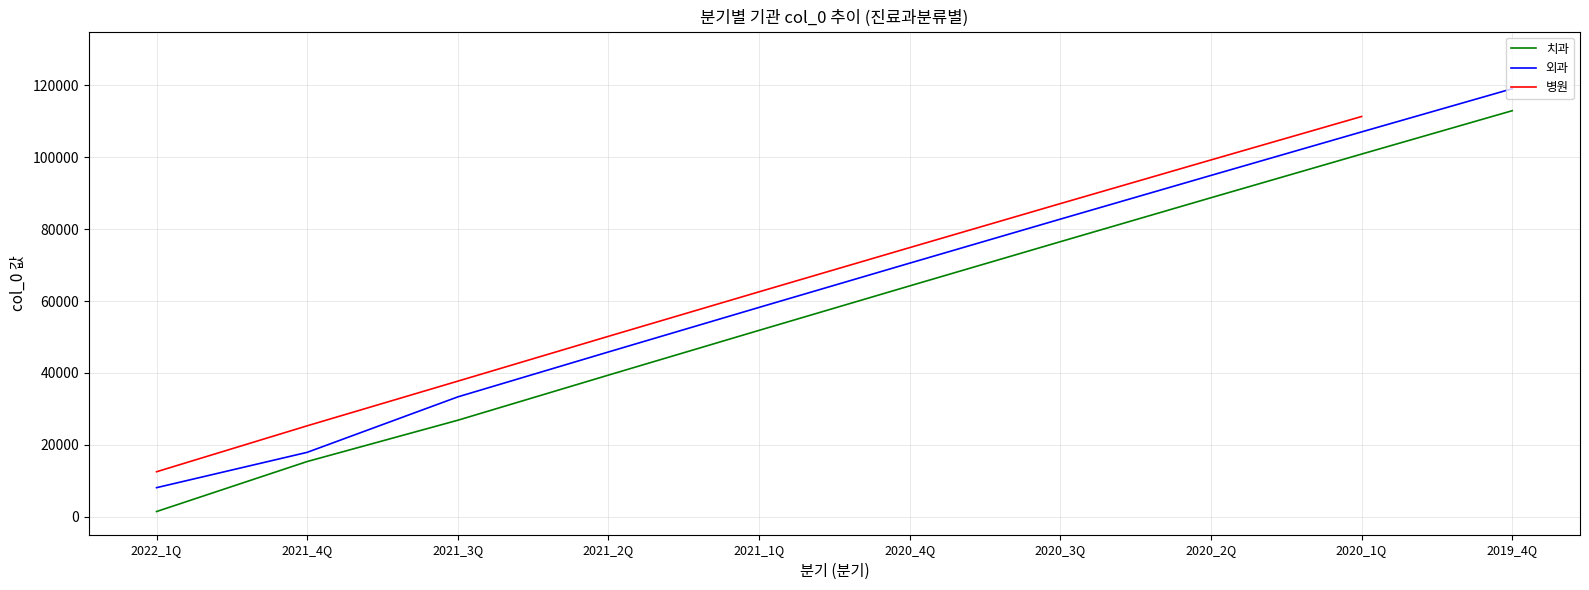

At which category is the sum across all series the highest?

2020_1Q